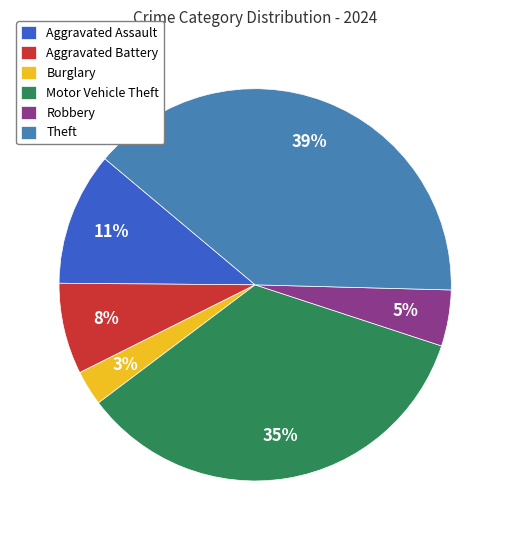

Is Theft the majority of the pie?

No